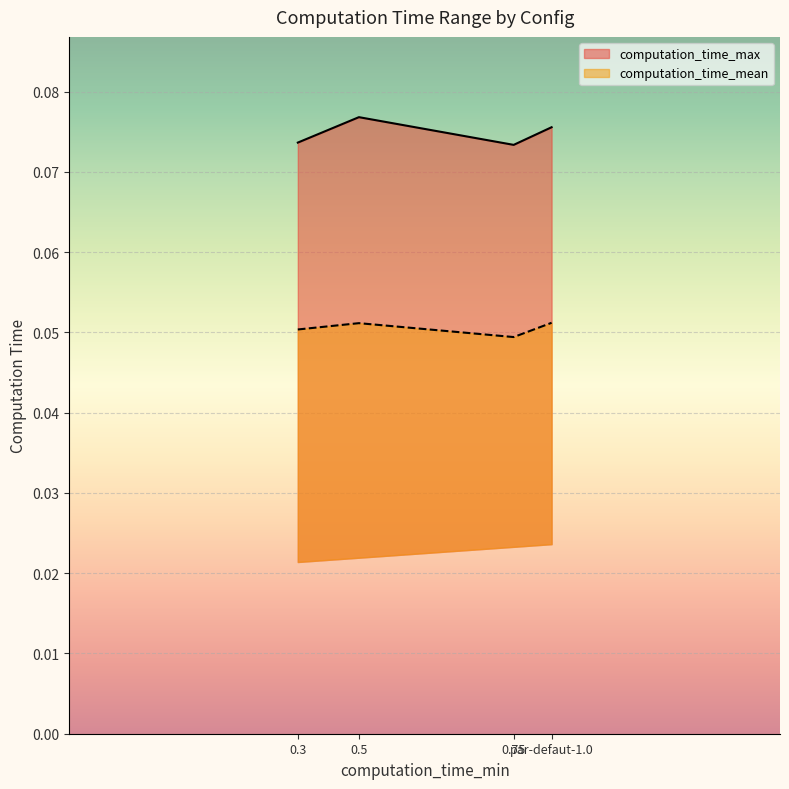

The value of computation_time_max at 0.5 is 0.1. True or false?

True